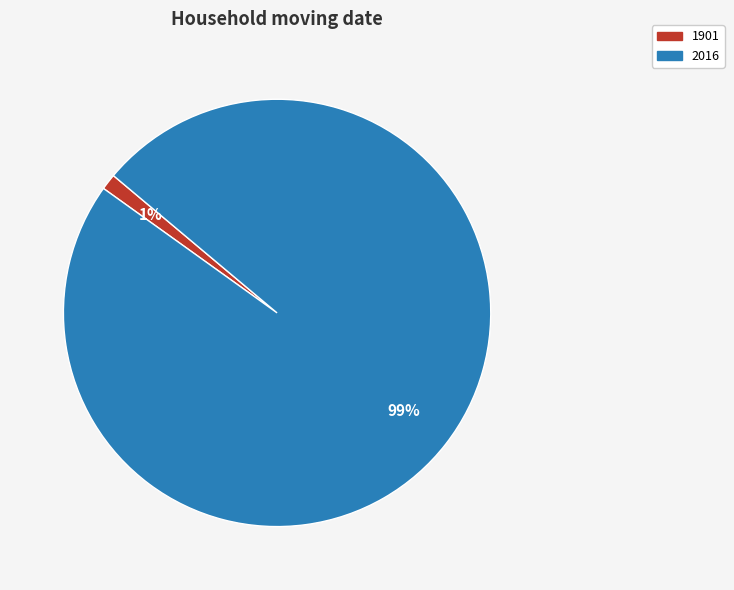

How many slices are in this pie chart?

2